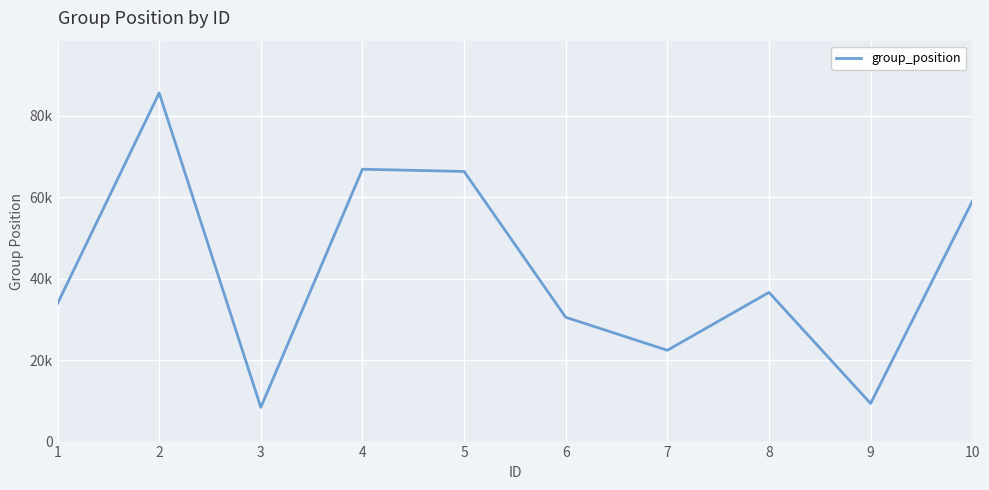

Does the chart have visible grid lines?

Yes